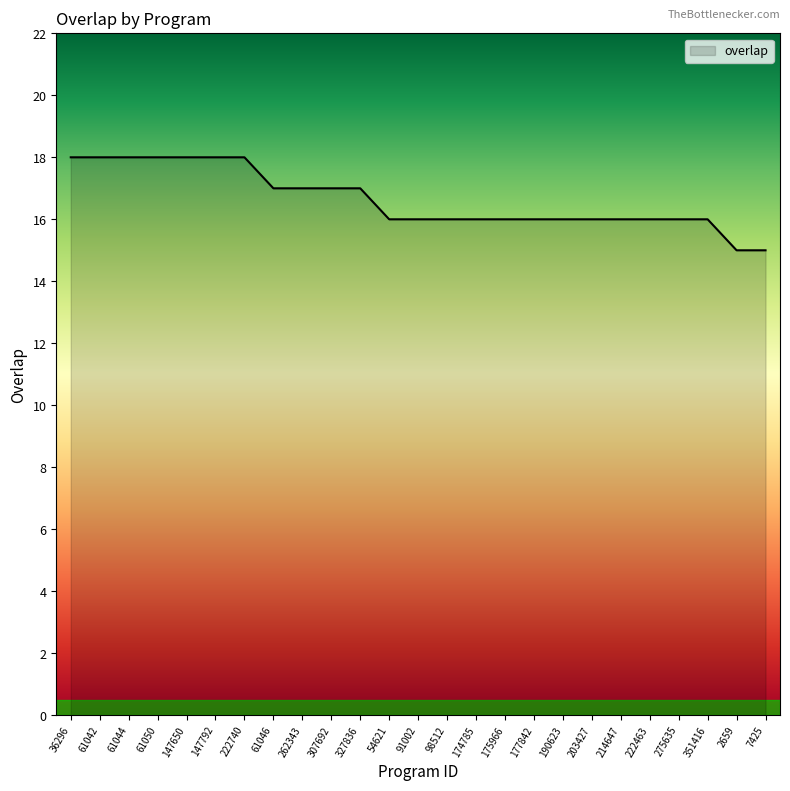

The value at 98512 is 25. True or false?

False